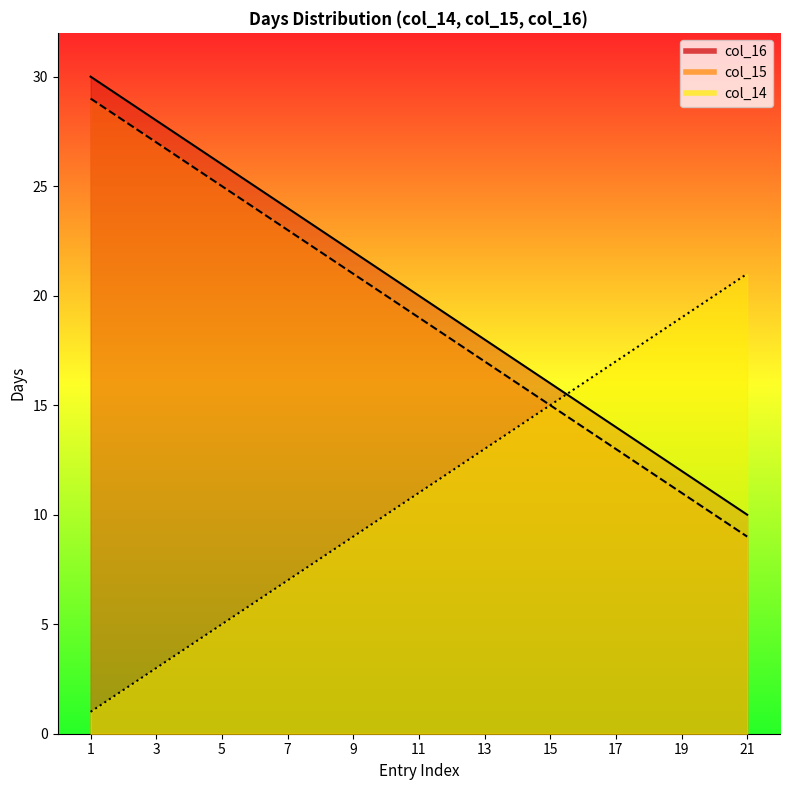

How many lines are shown in the chart?

3